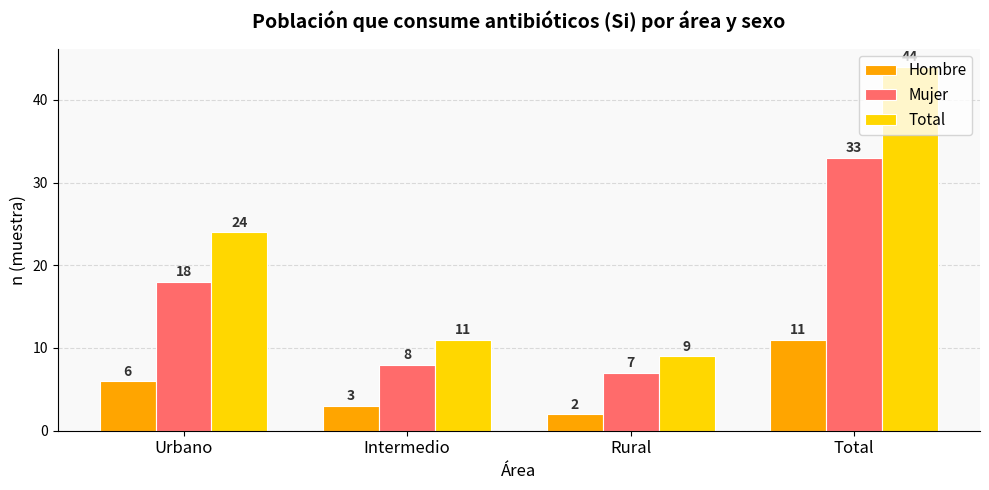

How many bars are there in each group?

3